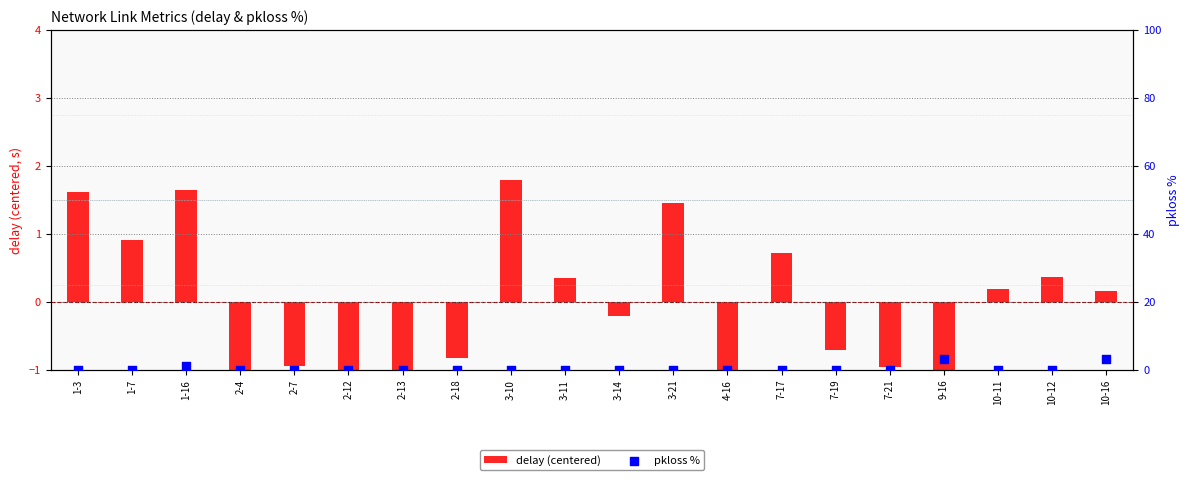

Which series has the widest spread of Y values?

pkloss %